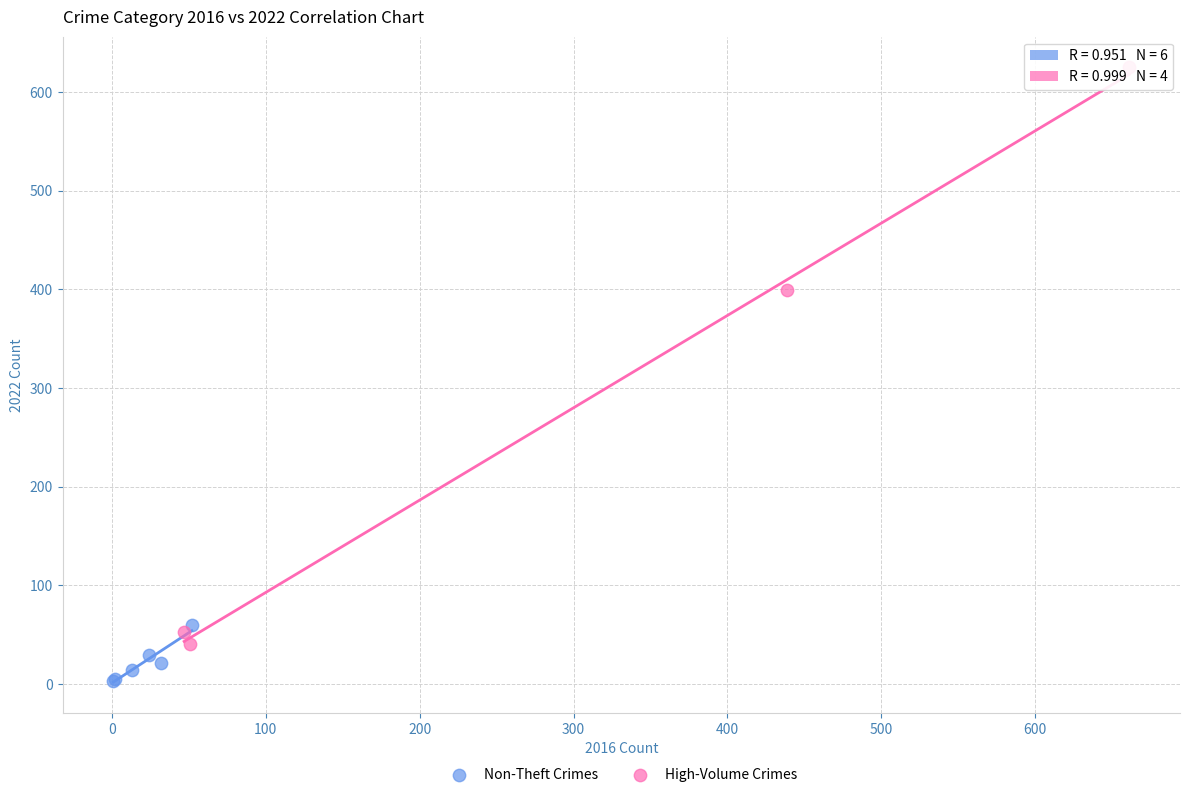

What are all the series names shown in the legend?

Non-Theft Crimes, High-Volume Crimes